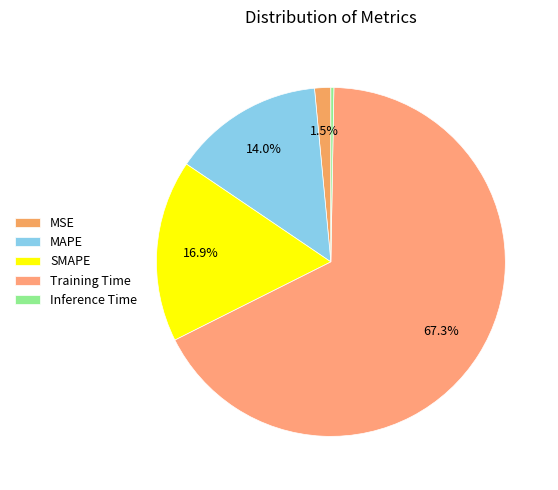

To the nearest percent, what is the difference between the MAPE and Inference Time slice percentages?

14%